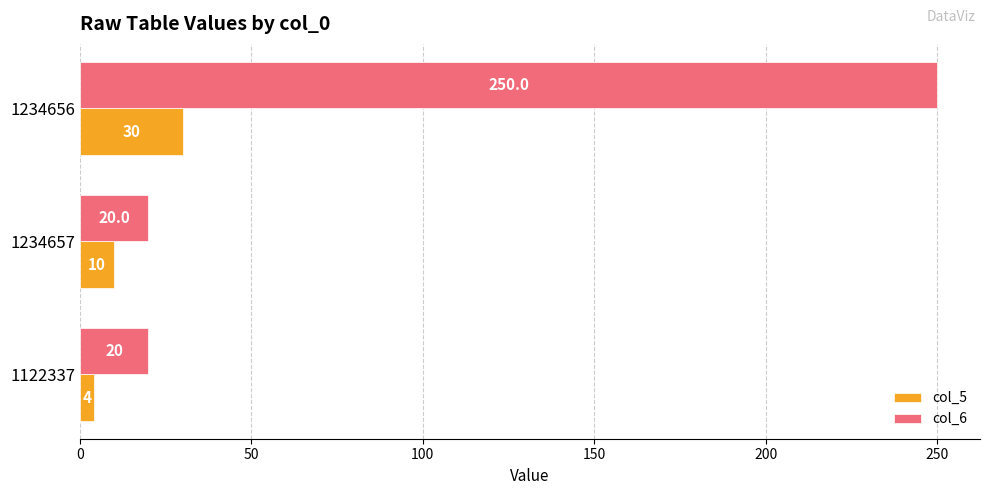

Count the col_6 values in the range 20 to 250.

3